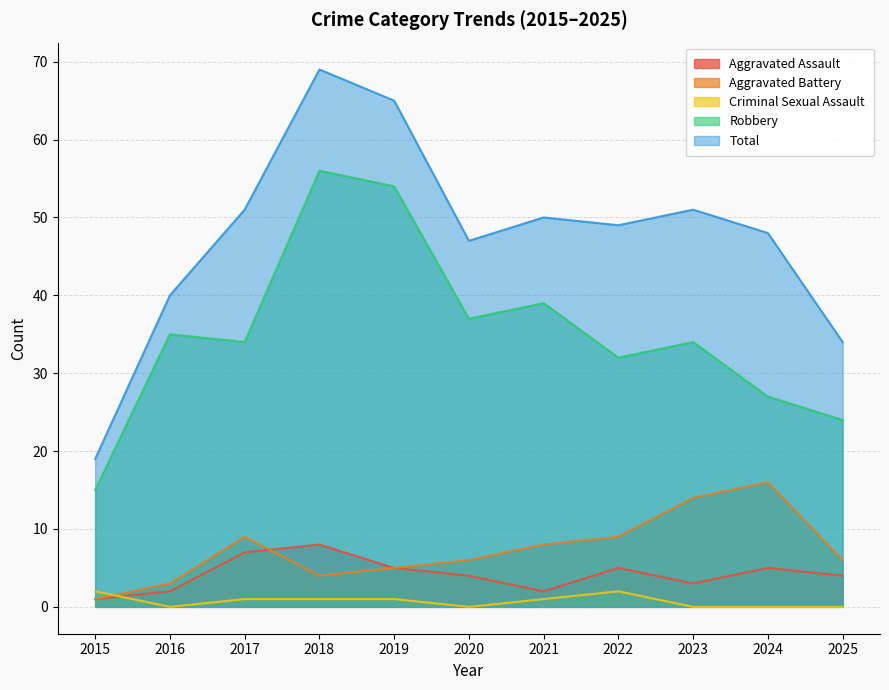

Count the number of data series in this chart.

5